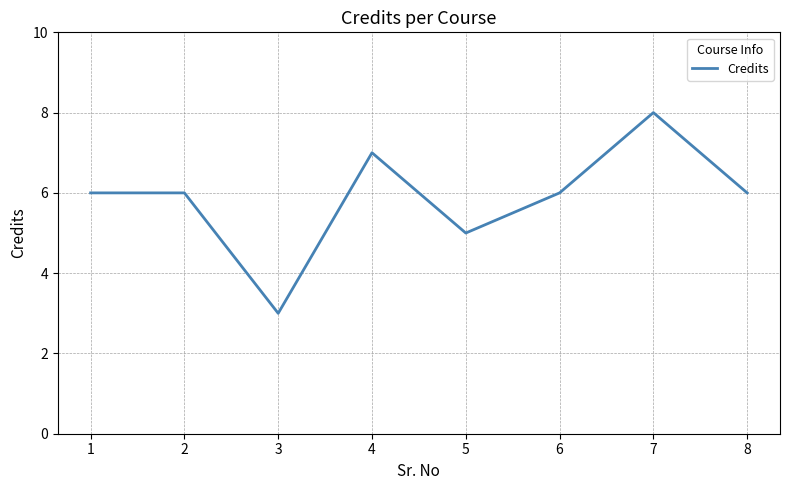

Where is the first local minimum?

3